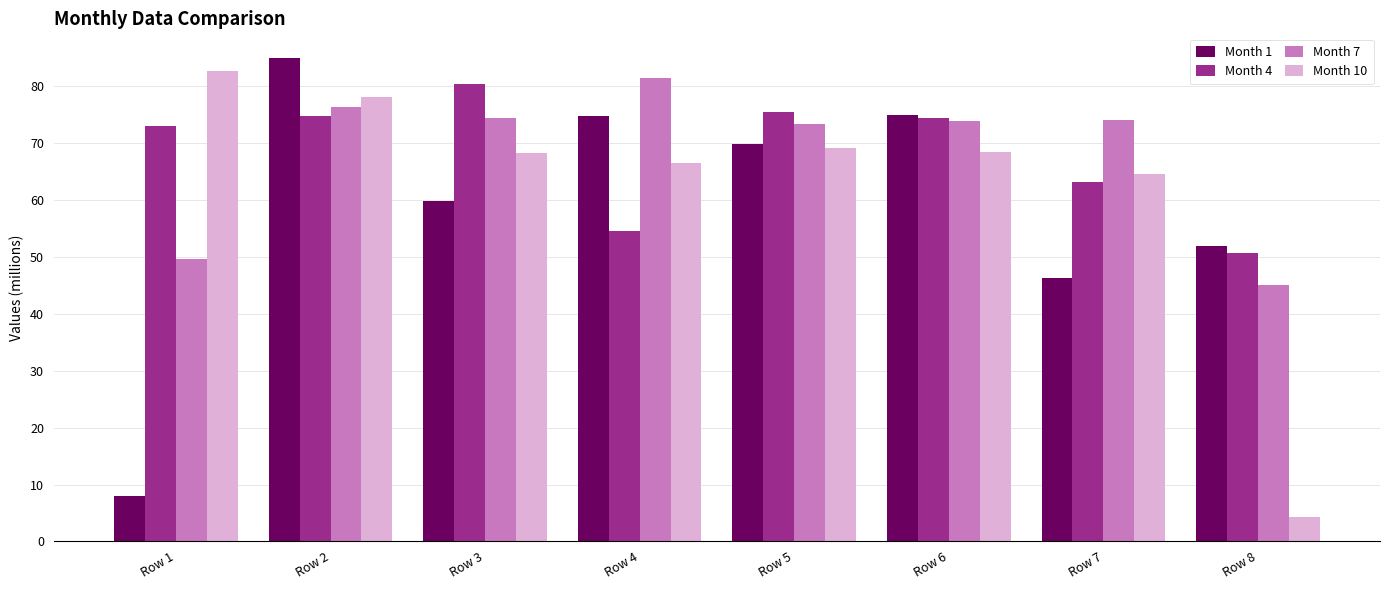

Where is Month 7 nearest to the value 63?

Row 5